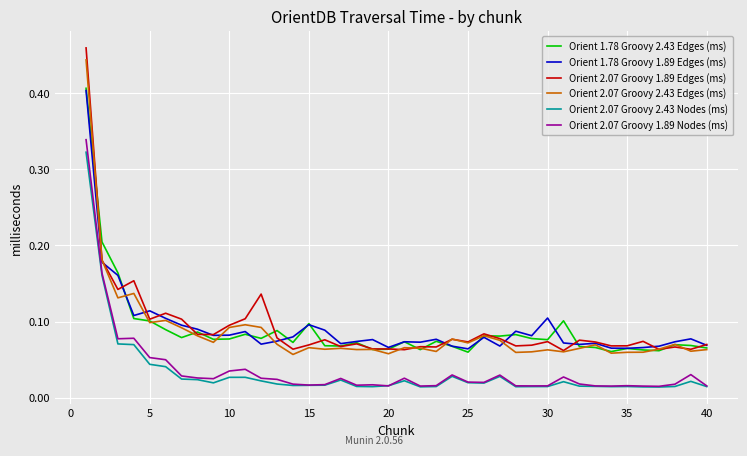

Does the chart have visible grid lines?

Yes